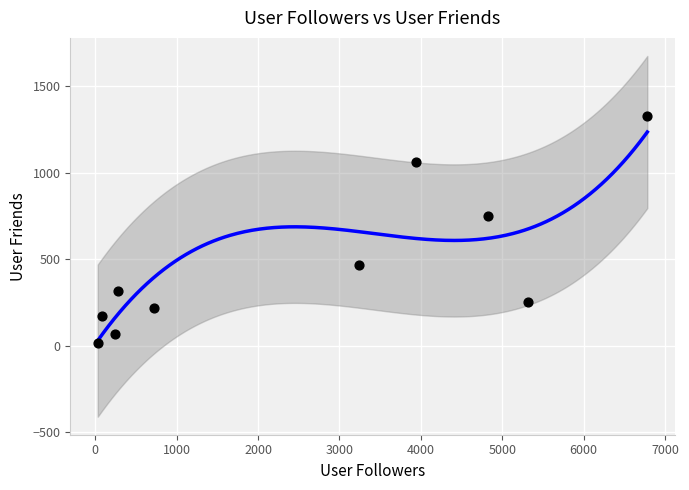

What Y value in the scatter plot is closest to 672?

748